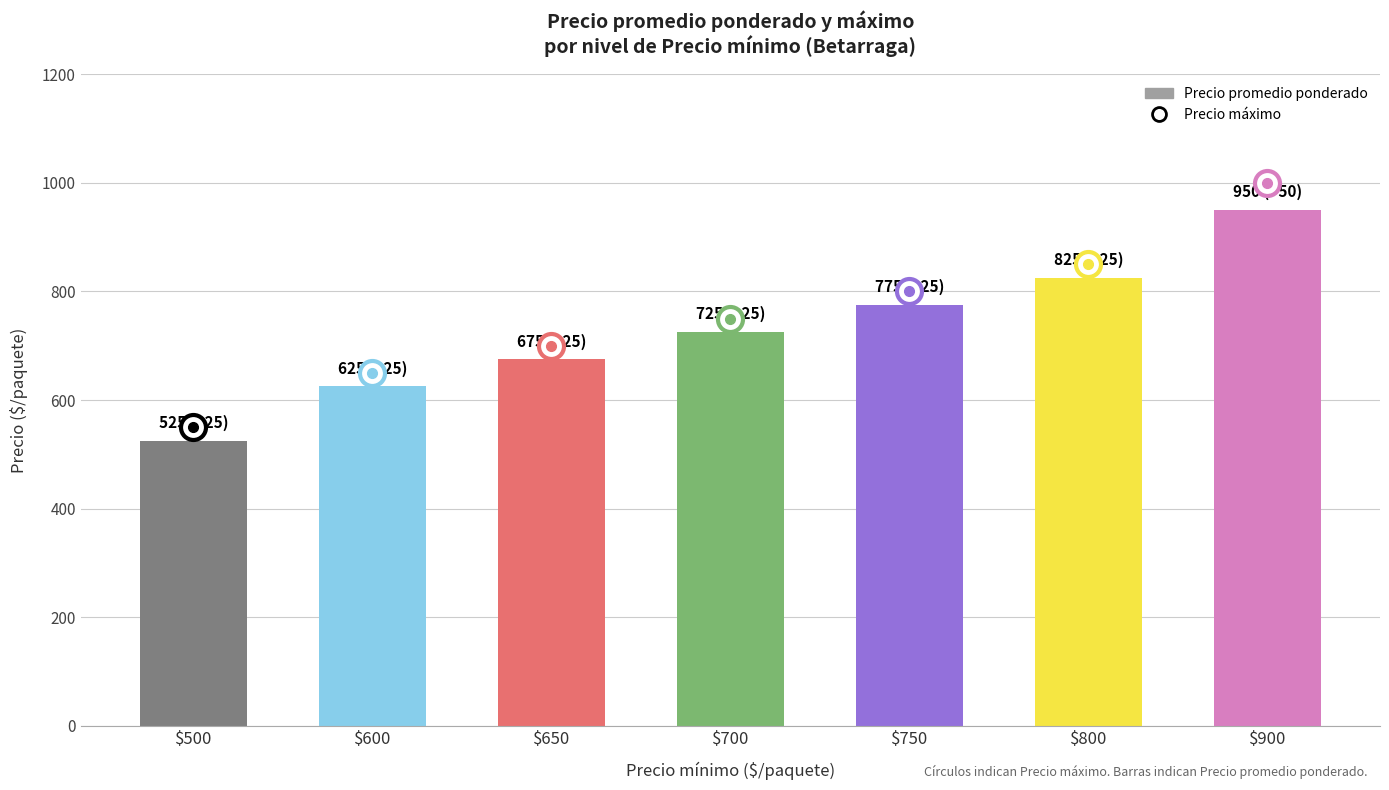

Reading left to right, extract all data points from this chart.

Precio promedio ponderado: 500=525	600=625	650=675	700=725	750=775	800=825	900=950
Precio maximo: 500=550	600=650	650=700	700=750	750=800	800=850	900=1000